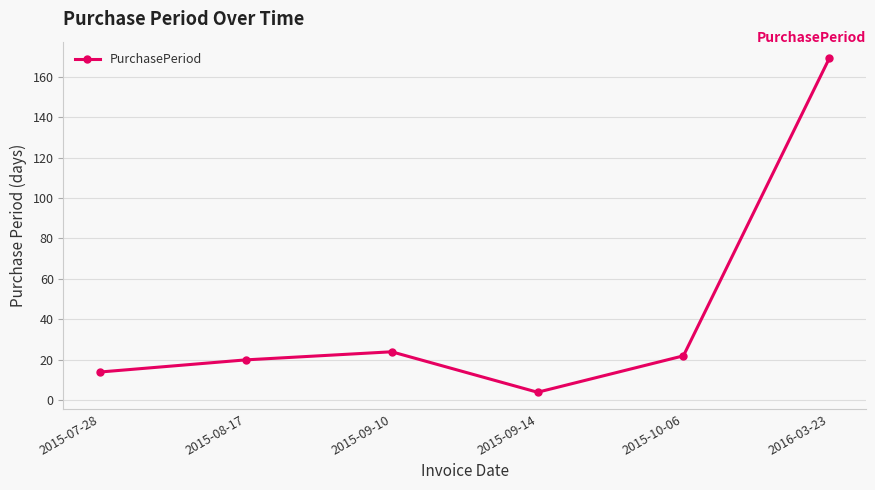

The chart shows a value of 32 at 2015-08-17. True or false?

False